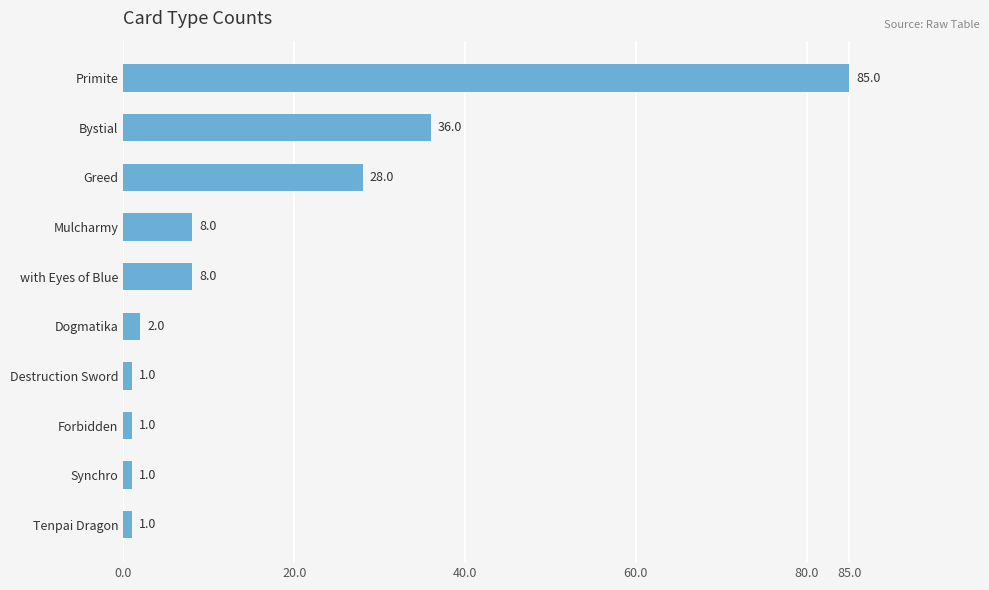

How many bars are there in total?

10